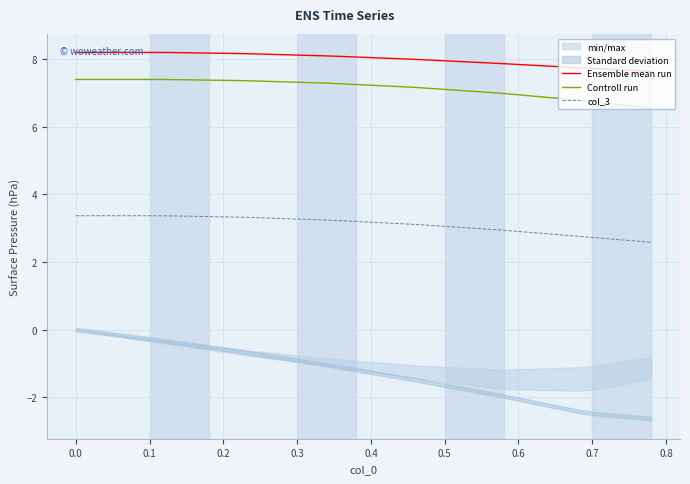

At which label does col_3 first exceed 3?

0.0